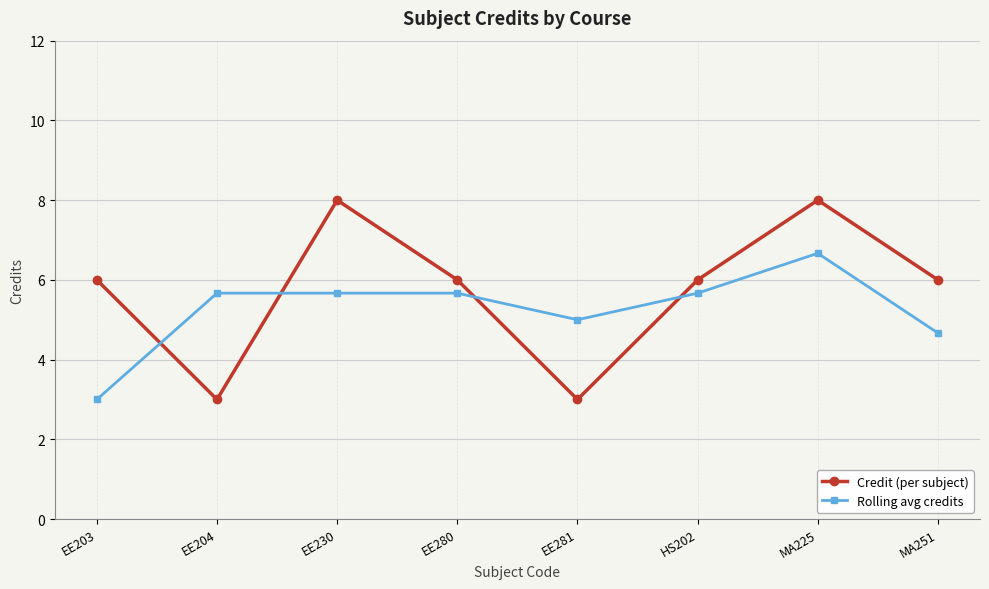

True or false: Rolling avg credits has a value of 4.7 at MA251.

True